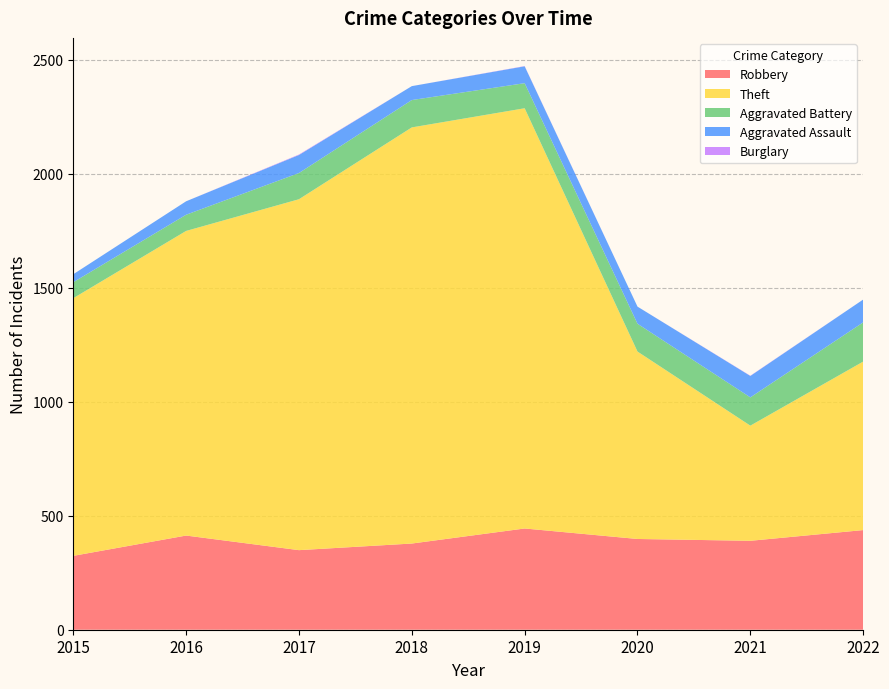

Reading left to right, list all the values displayed in this chart.

Robbery: 324	413	349	378	444	398	390	437
Theft: 1130	1336	1539	1825	1843	822	505	739
Aggravated Battery: 70	71	115	120	110	122	124	172
Aggravated Assault: 35	59	79	61	74	75	94	100
Burglary: 0	0	2	0	1	0	1	0